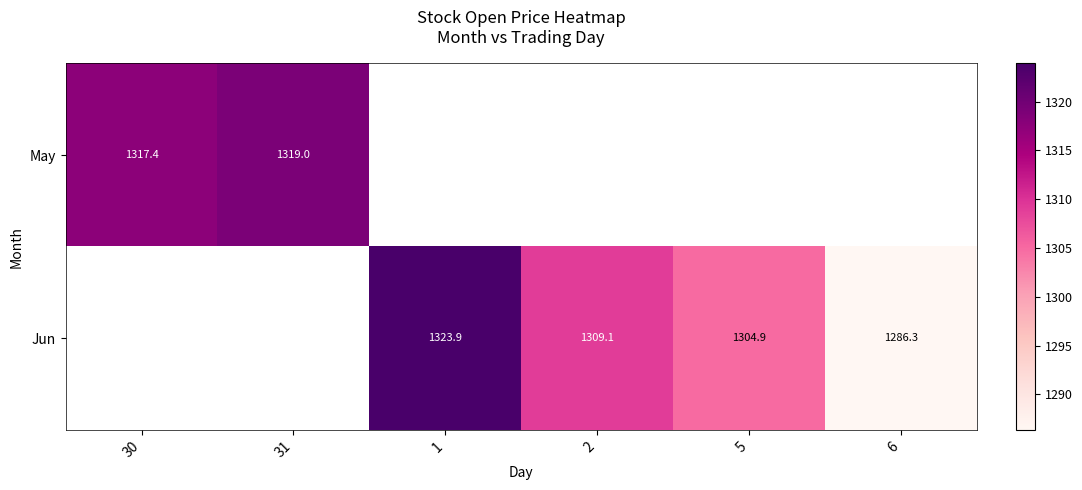

At which label is May closest to 1318?

30